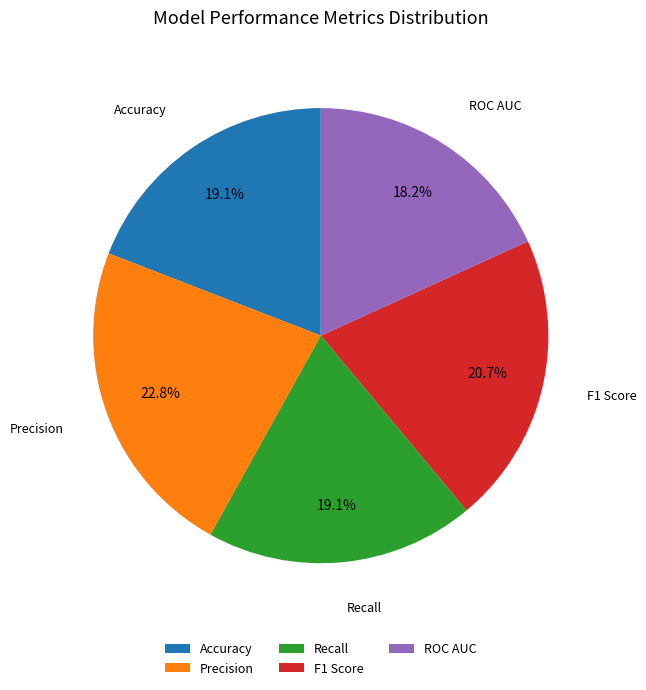

To the nearest percent, what is the difference between the Accuracy and ROC AUC slice percentages?

1%